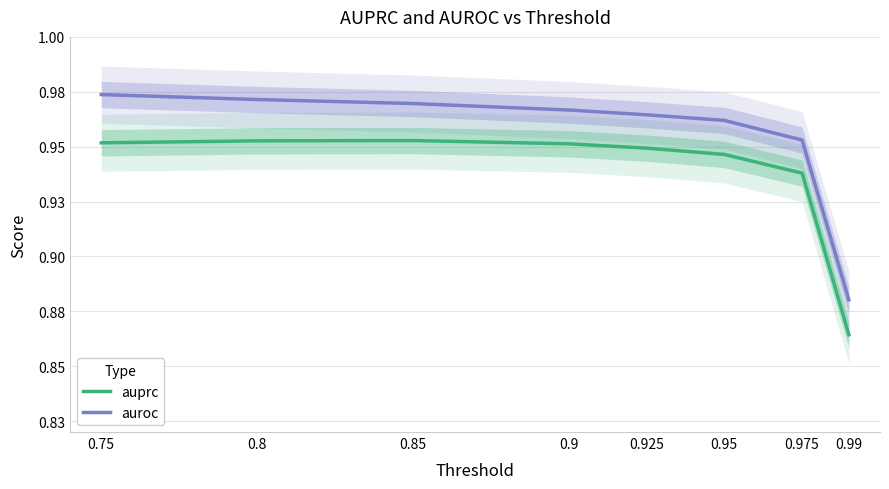

Which series has the largest total across all categories?

auroc